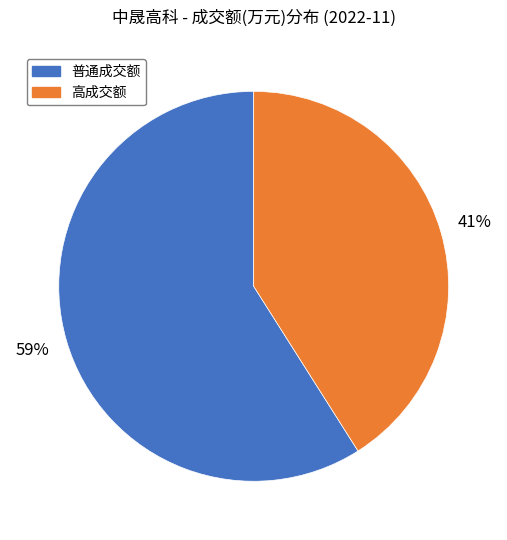

How many slices are in this pie chart?

2